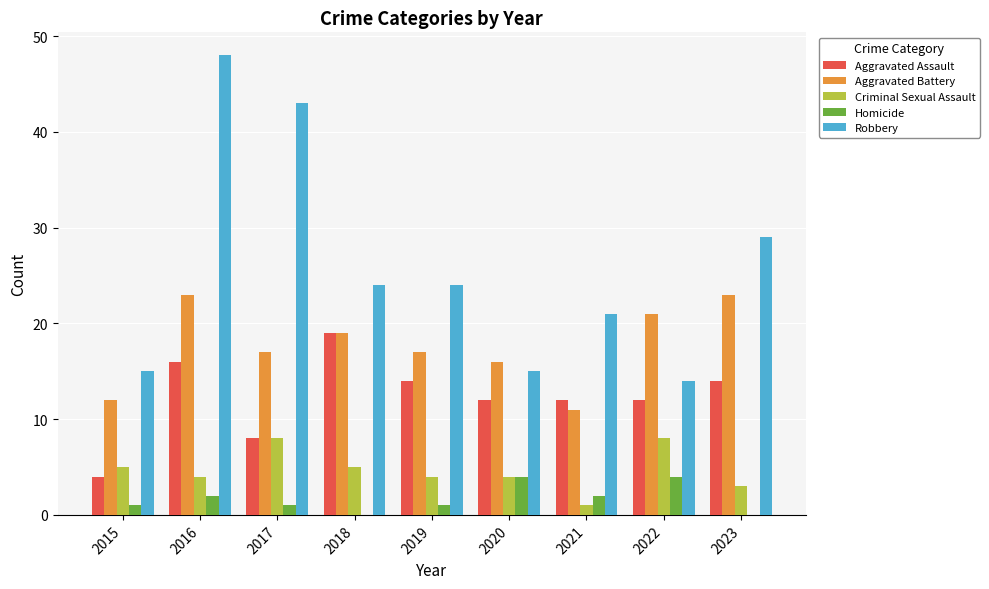

What is the highest value of the Aggravated Assault series?

19